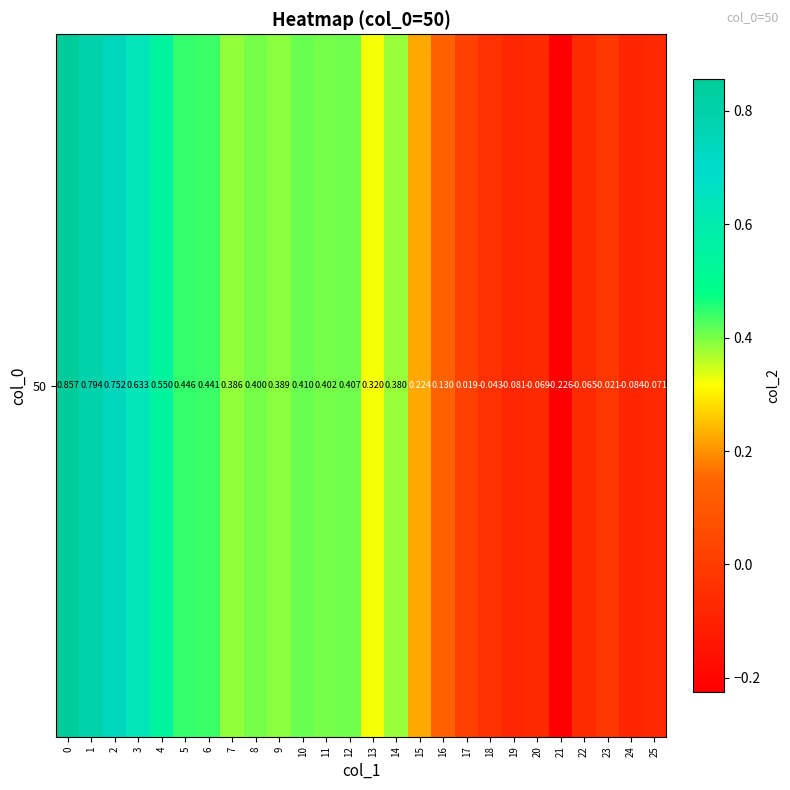

How many values are below 0?

8